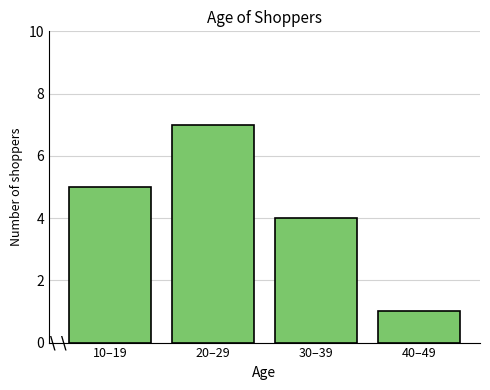

Rank the categories by value from lowest to highest.

40–49, 30–39, 10–19, 20–29